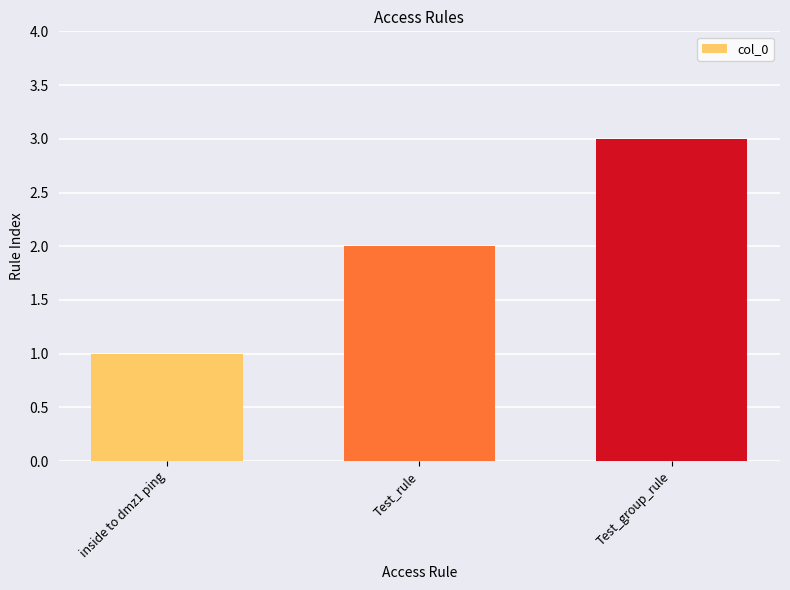

True or false: the data shows 0 at inside to dmz1 ping.

False